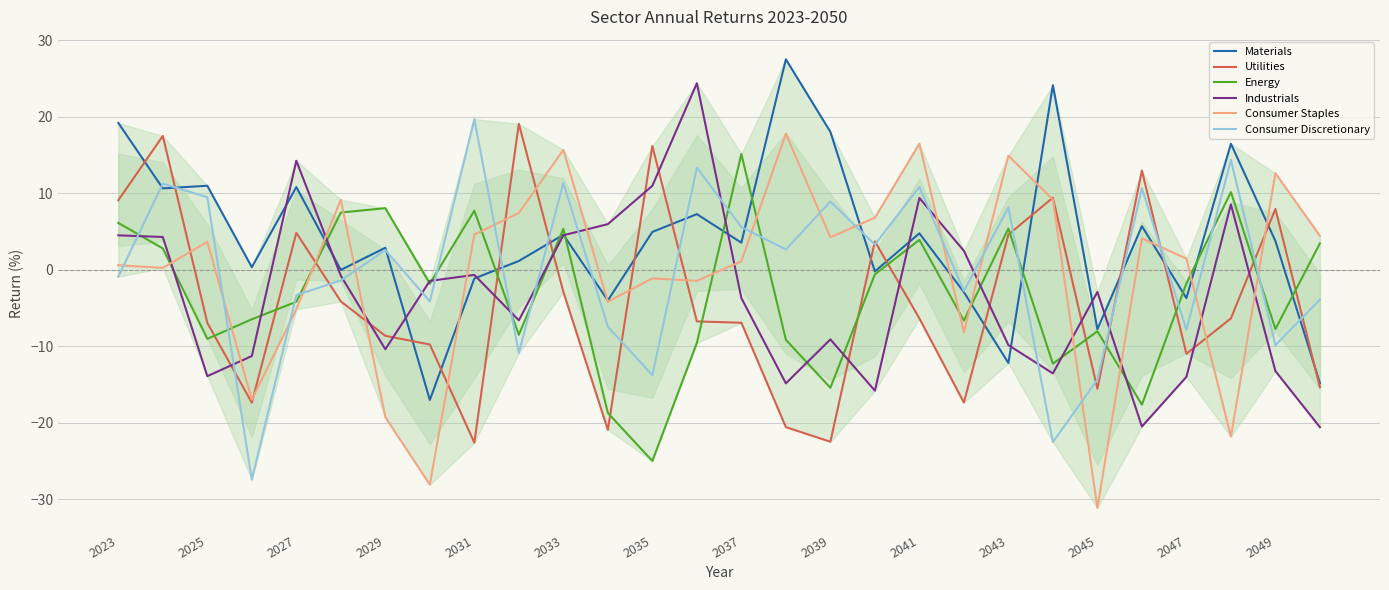

What is the approximate value of Energy at 2047?

-1.8